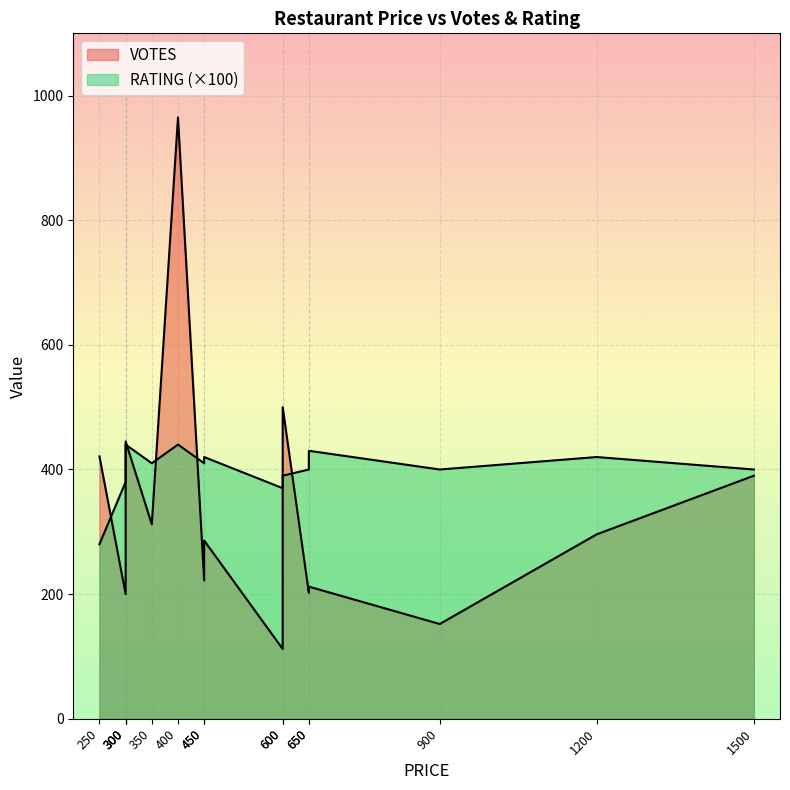

What is the average value?

333